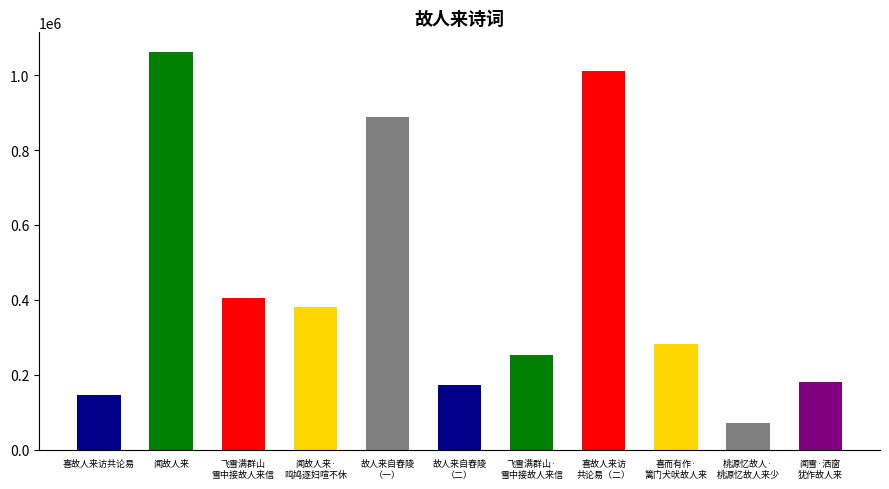

What is the difference between the second highest and minimum values?

938812